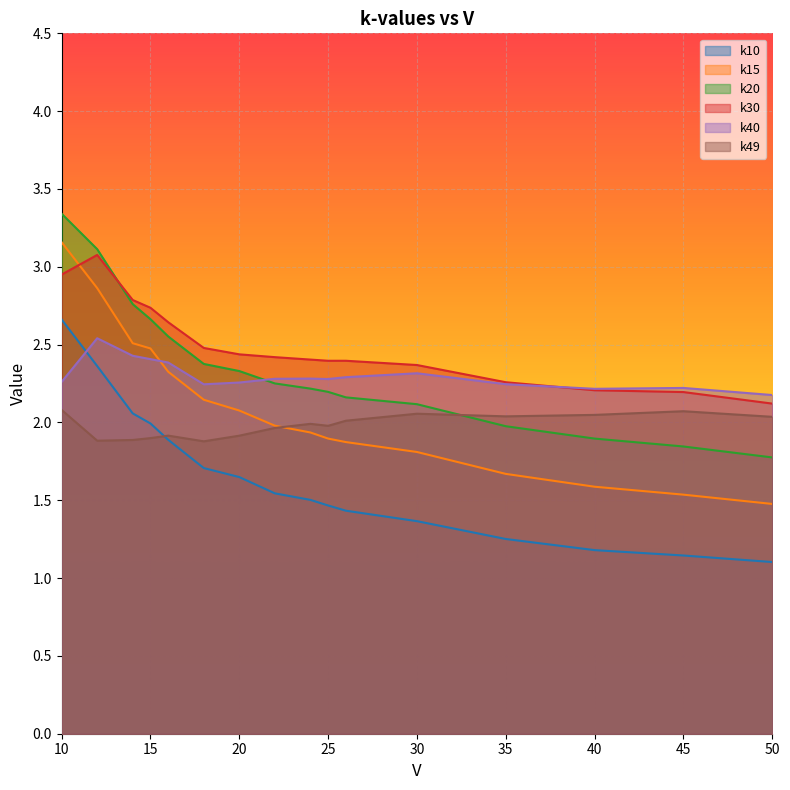

Reading left to right, extract all data points from this chart.

k10: 2.7	2.4	2.1	2.0	1.9	1.7	1.6	1.5	1.5	1.5	1.4	1.4	1.3	1.2	1.1	1.1
k15: 3.2	2.9	2.5	2.5	2.3	2.1	2.1	2.0	1.9	1.9	1.9	1.8	1.7	1.6	1.5	1.5
k20: 3.3	3.1	2.8	2.7	2.6	2.4	2.3	2.3	2.2	2.2	2.2	2.1	2.0	1.9	1.8	1.8
k30: 3.0	3.1	2.8	2.7	2.6	2.5	2.4	2.4	2.4	2.4	2.4	2.4	2.3	2.2	2.2	2.1
k40: 2.3	2.5	2.4	2.4	2.4	2.2	2.3	2.3	2.3	2.3	2.3	2.3	2.2	2.2	2.2	2.2
k49: 2.1	1.9	1.9	1.9	1.9	1.9	1.9	2.0	2.0	2.0	2.0	2.1	2.0	2.0	2.1	2.0